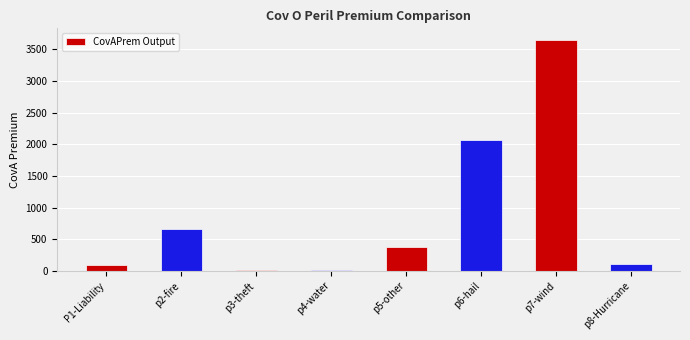

Where is the data nearest to the value 1827?

p6-hail